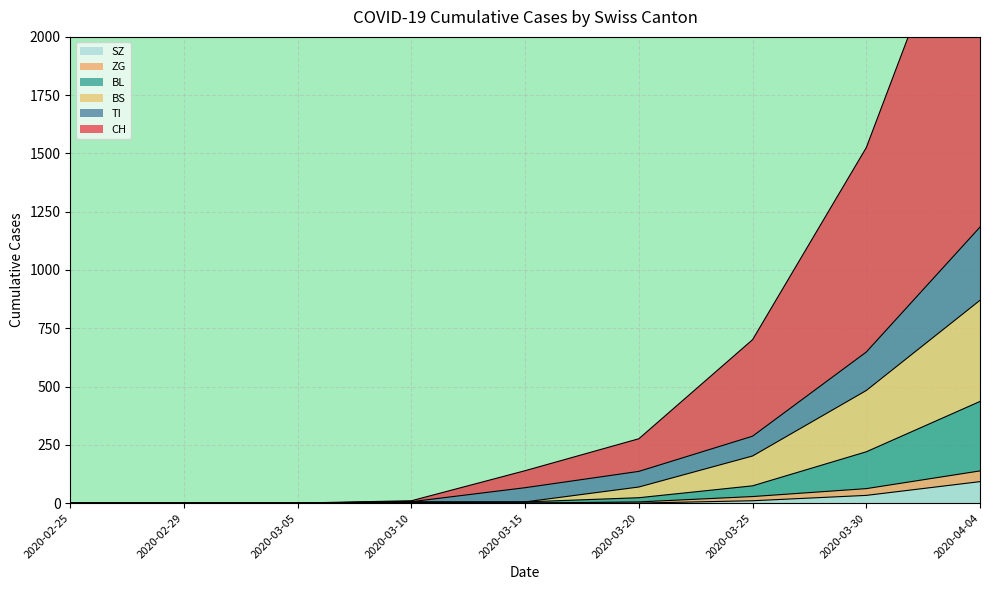

The value of SZ at 2020-03-05 is 0. True or false?

True